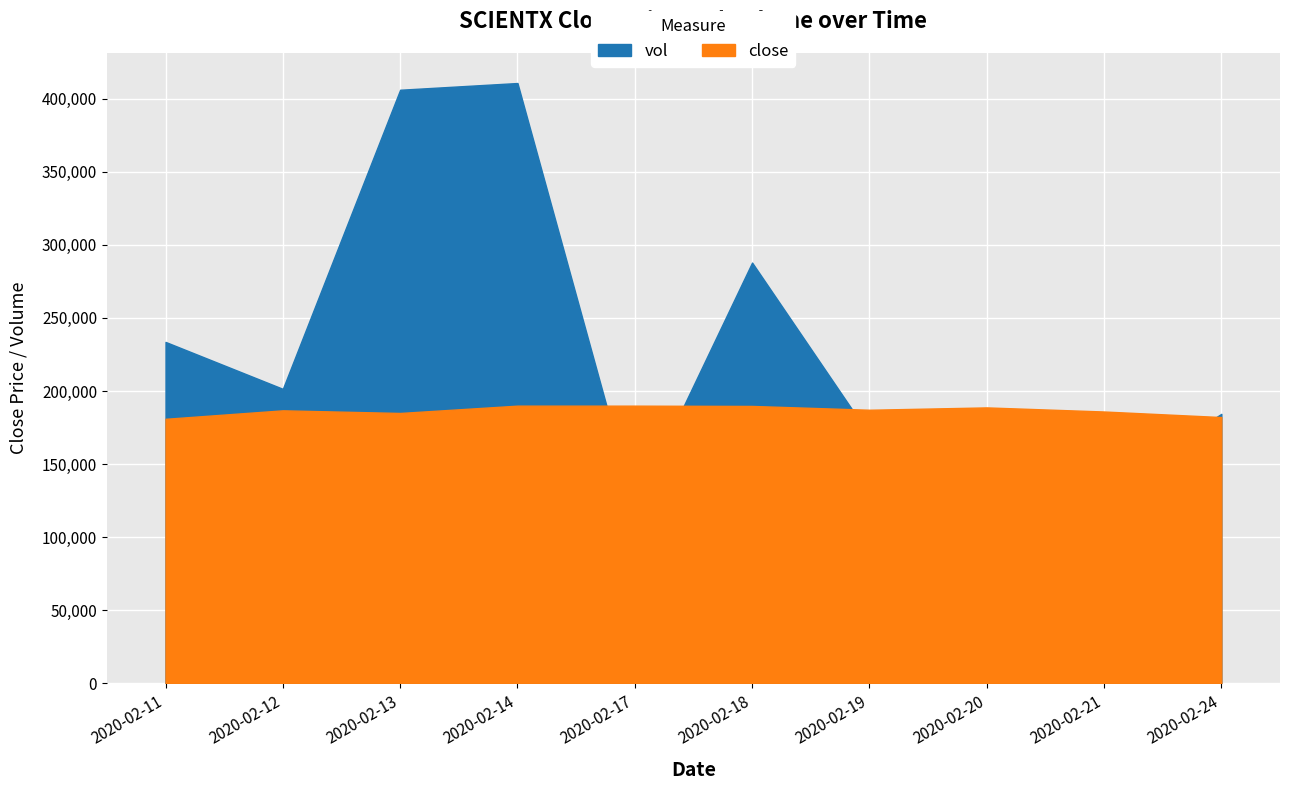

The value of close at 2020-02-11 is 9.1. True or false?

True